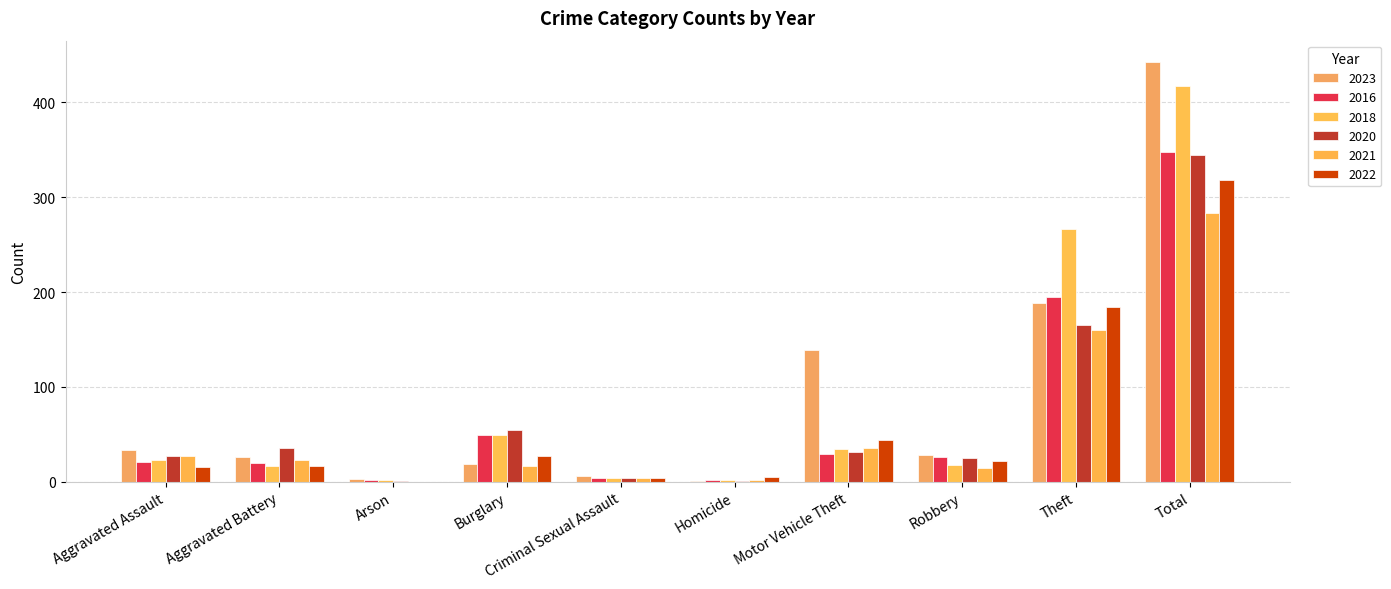

The value of 2020 at Theft is 279. True or false?

False